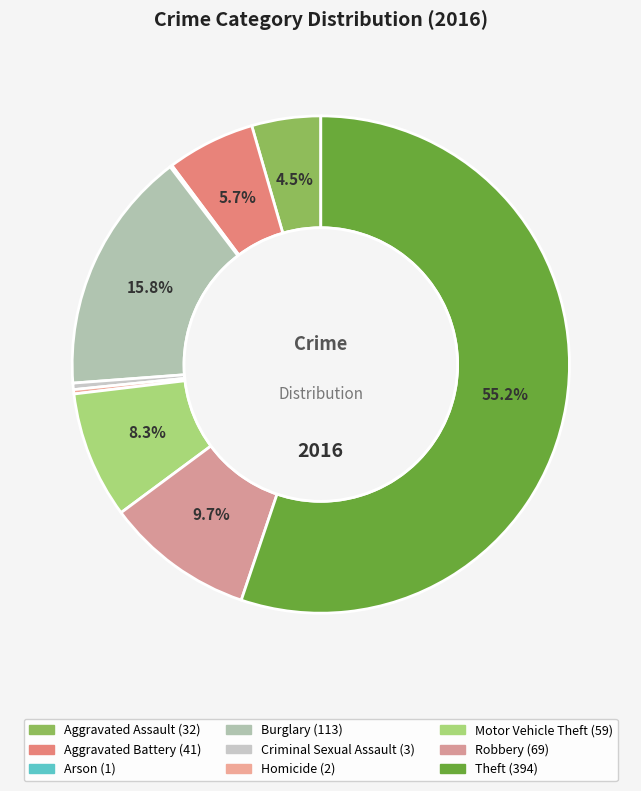

What portion of the pie excludes Burglary?

84.2%